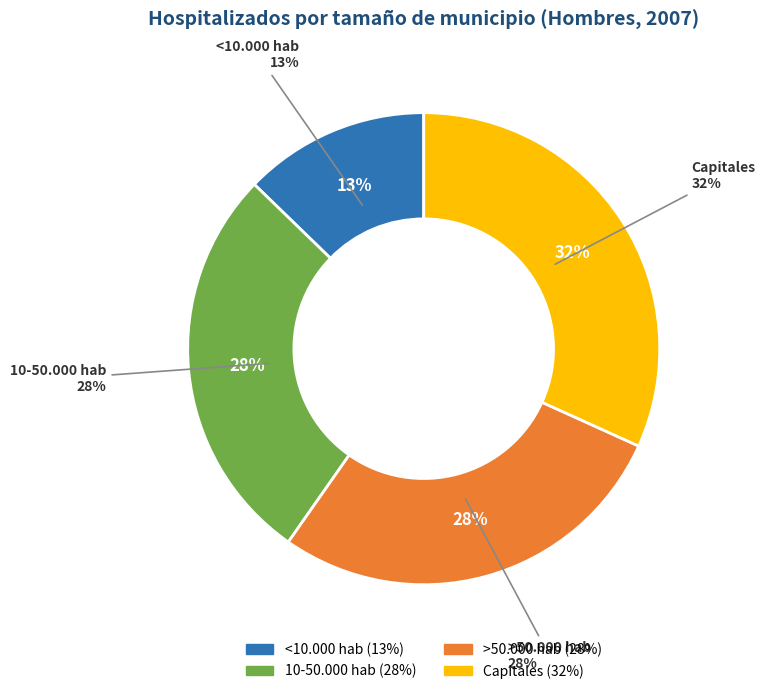

To the nearest percent, what percentage of the pie is 10-50.000 hab?

28%